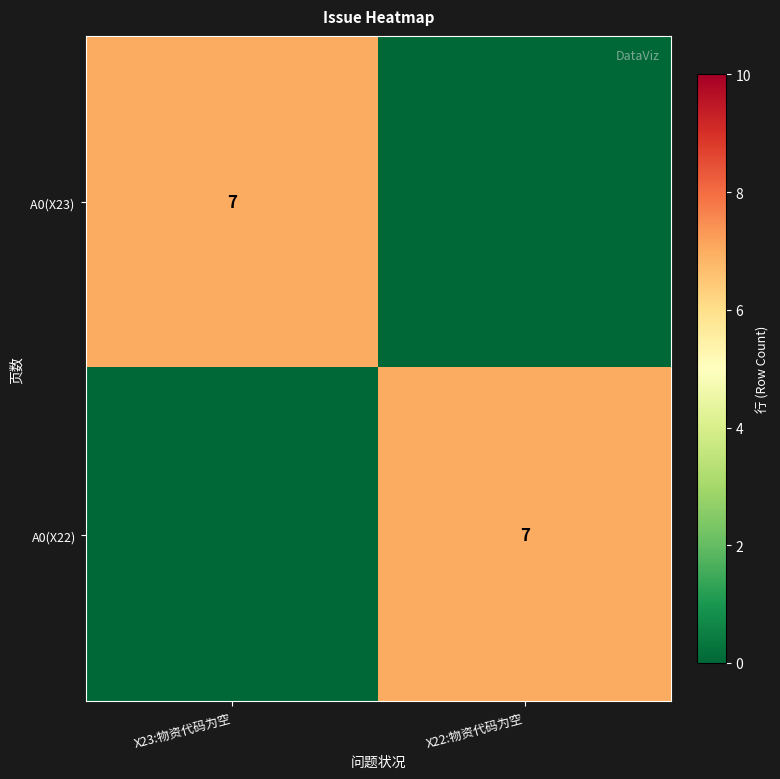

At how many categories does at least one series exceed 2?

2